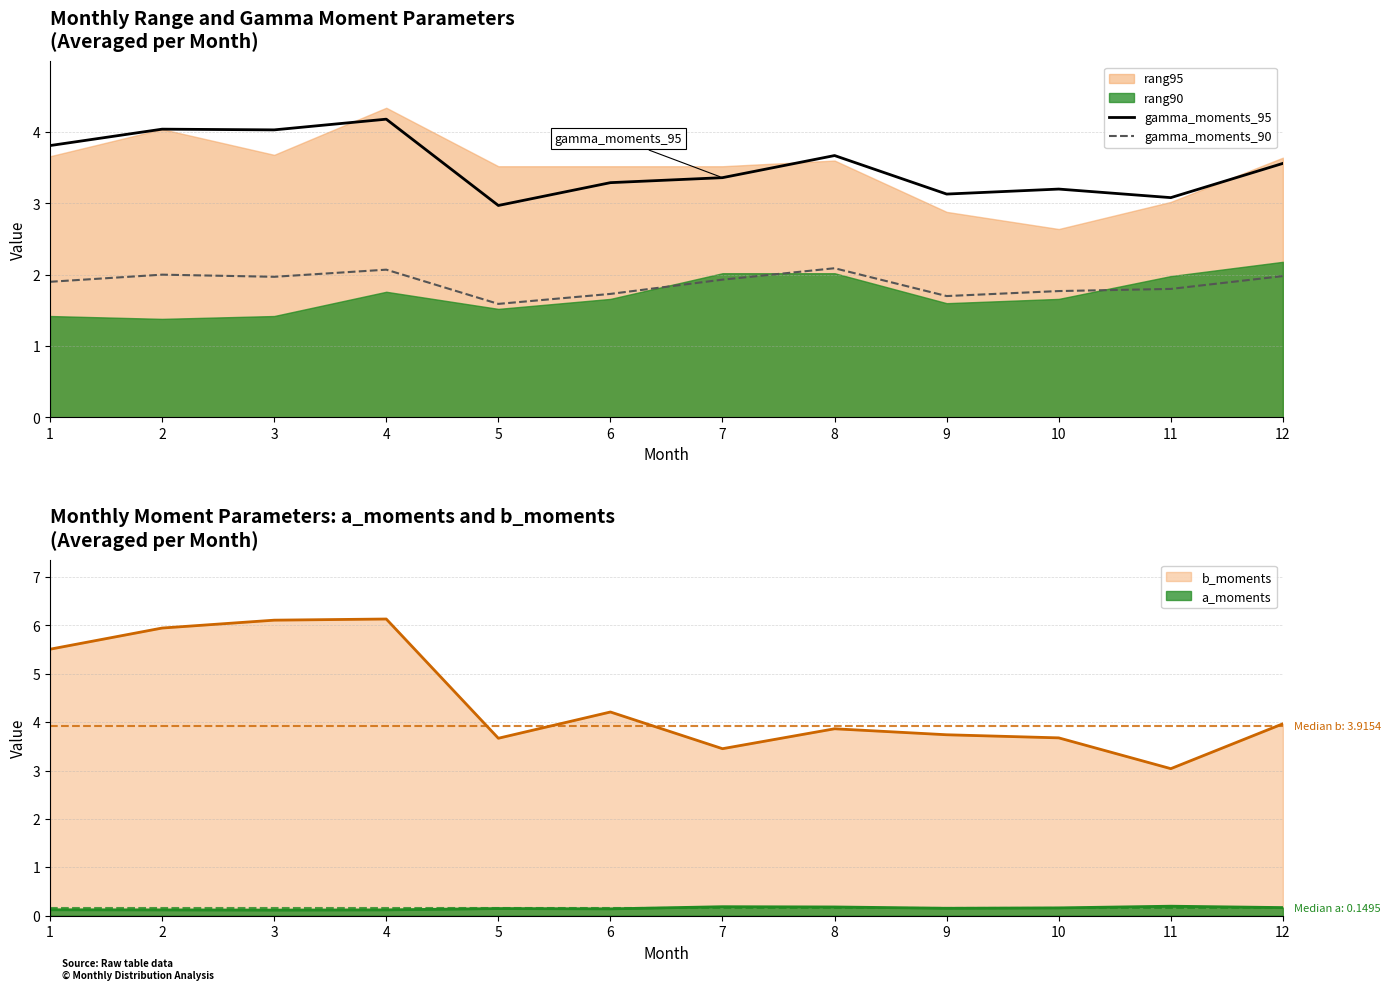

Count the number of categories in the chart.

12